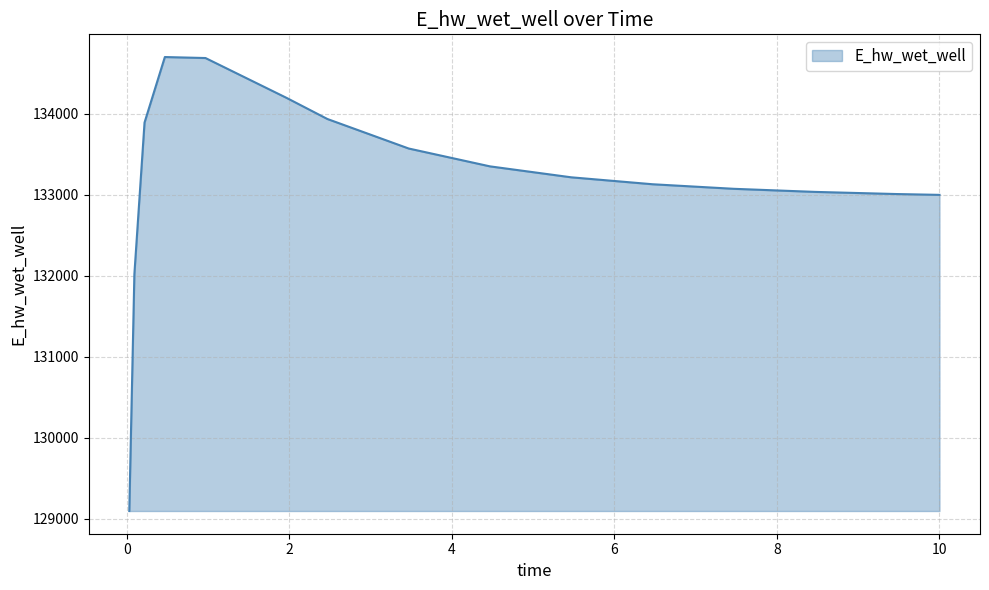

What is the smallest value displayed?

129097.4